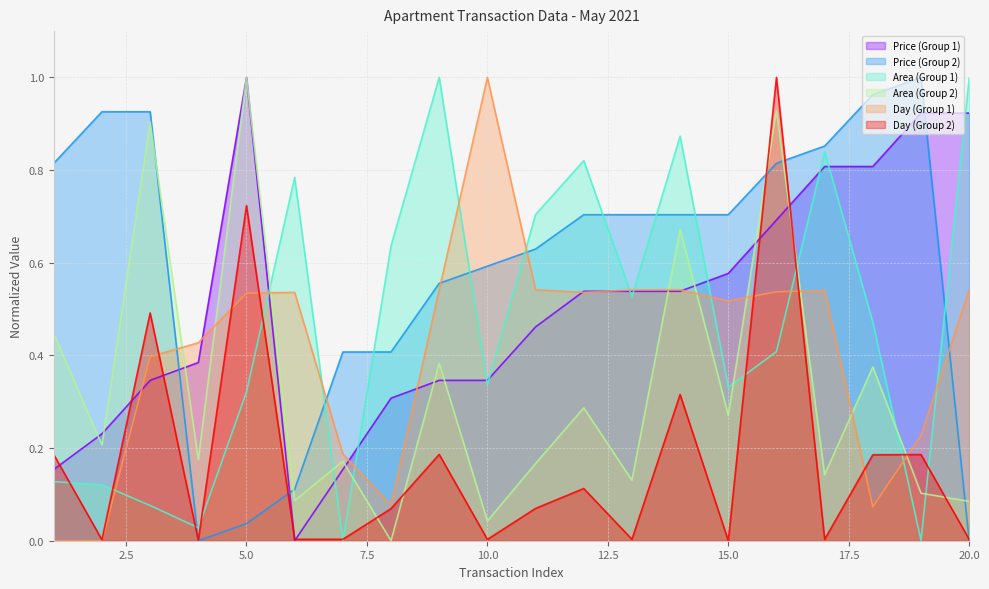

Count the number of data series in this chart.

6